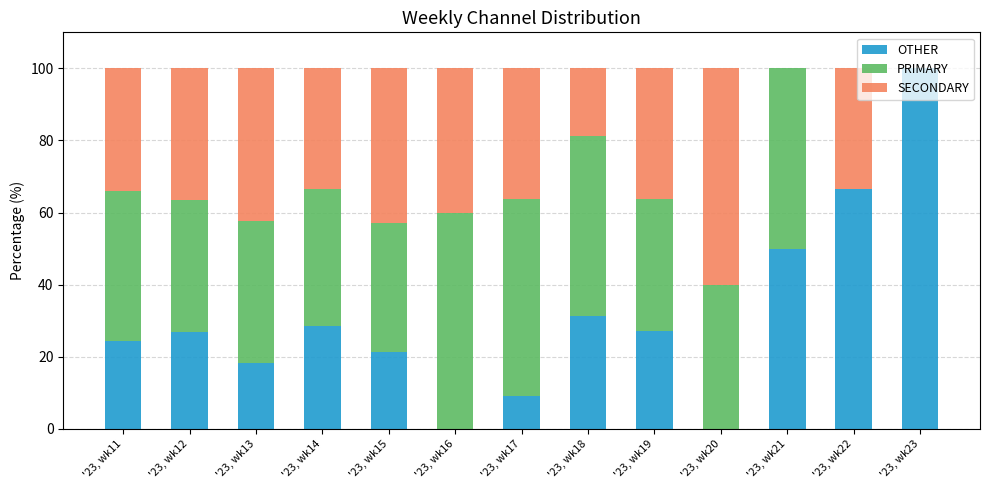

True or false: OTHER has a value of 119.0 at '23, wk22.

False